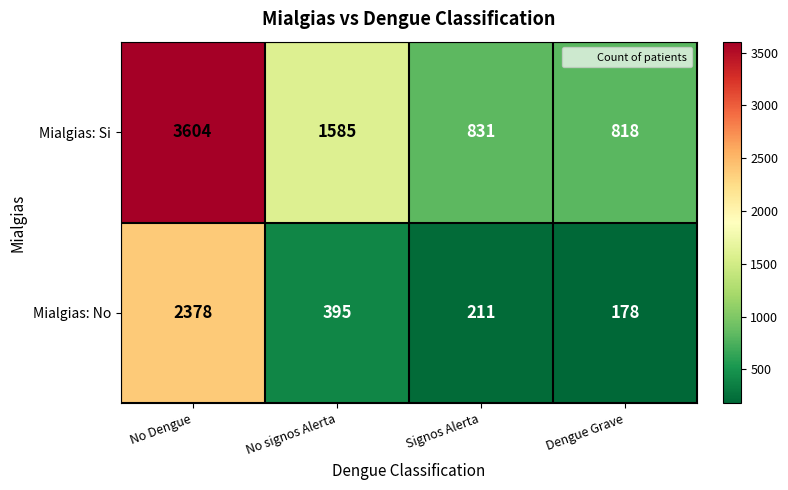

What is the average value of the Mialgias: Si series?

1710